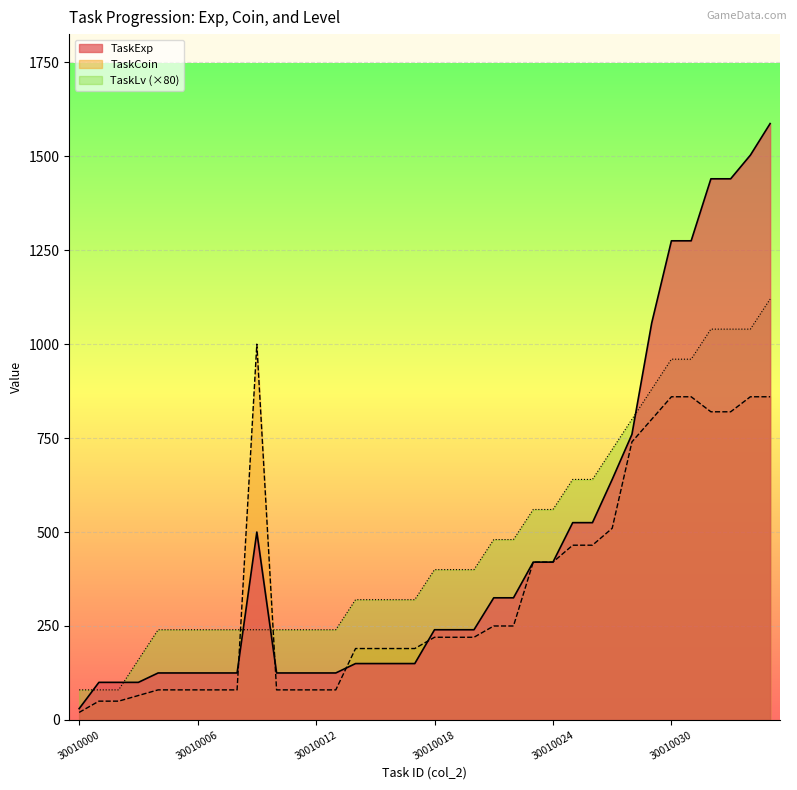

What is the difference between the second highest and minimum values in the TaskExp series?

1473